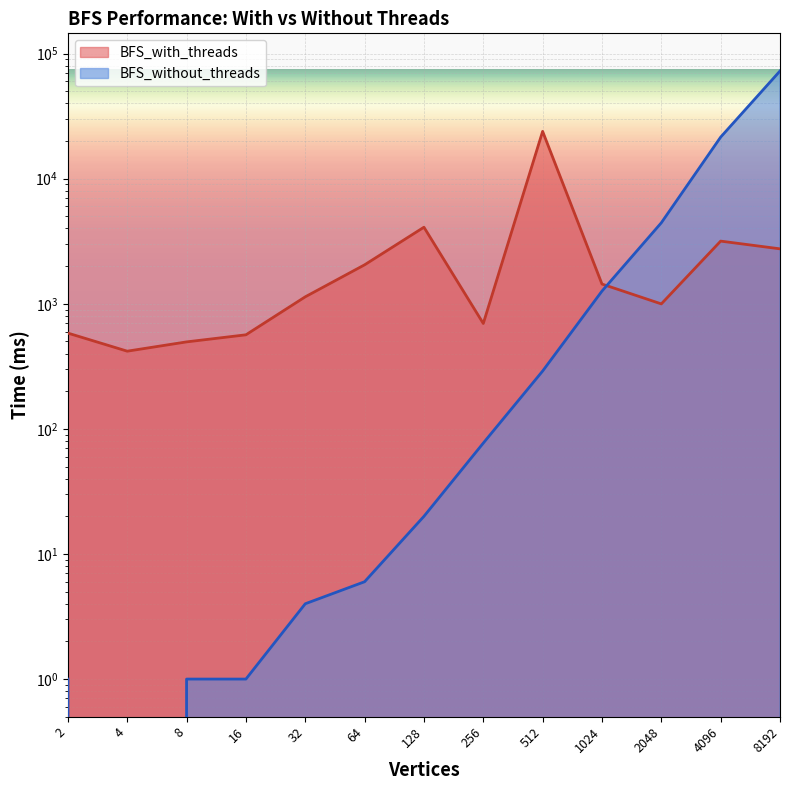

Rank the categories by BFS_with_threads value from lowest to highest.

4, 8, 16, 2, 256, 2048, 32, 1024, 64, 8192, 4096, 128, 512